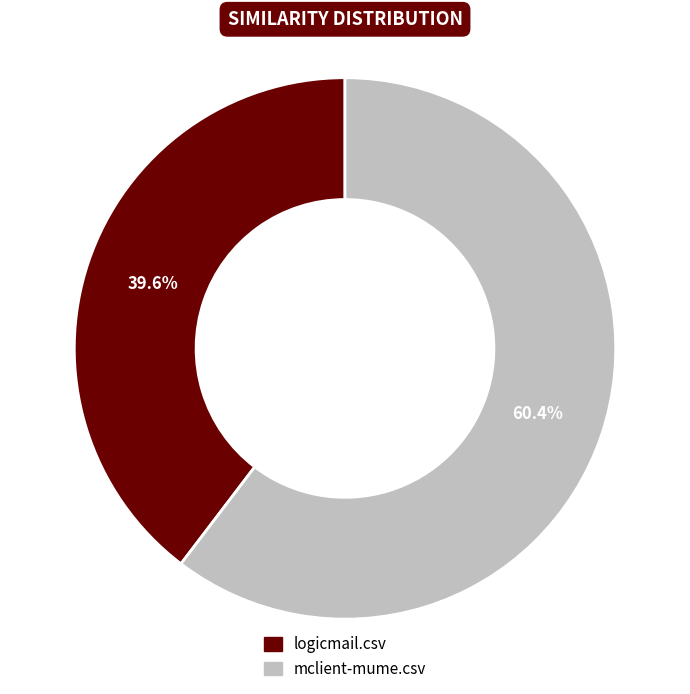

To the nearest percent, what percentage of the pie is mclient-mume.csv?

60%